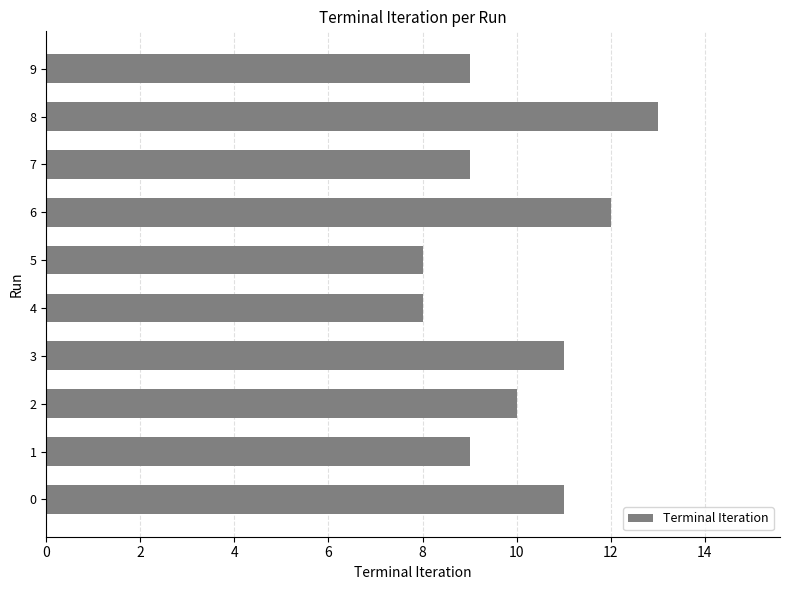

What value does the data have at 6?

12